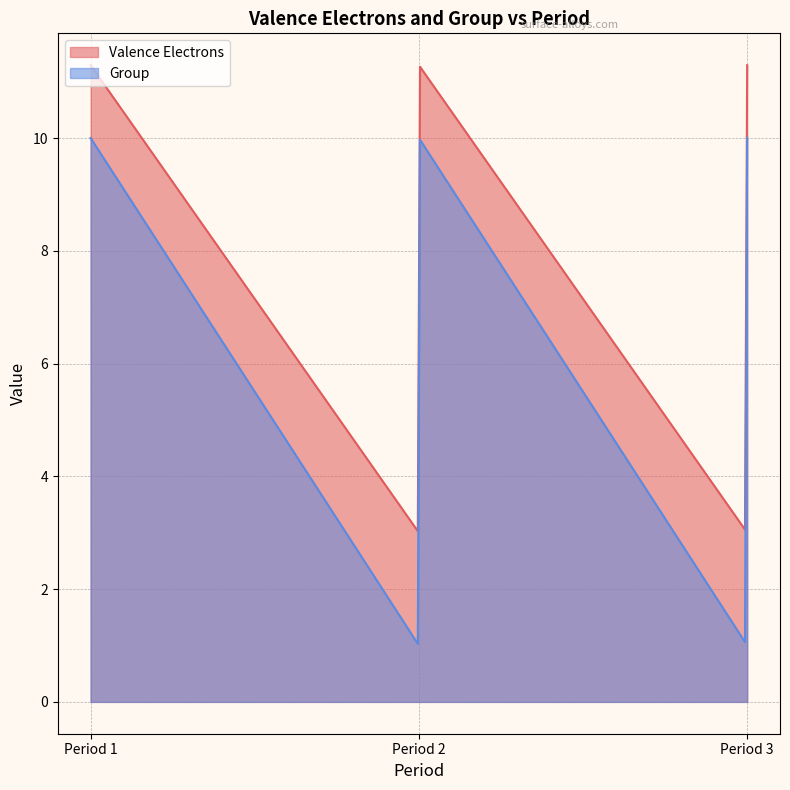

Is it true that Valence Electrons equals 11.9 at Pt6Tc6?

False